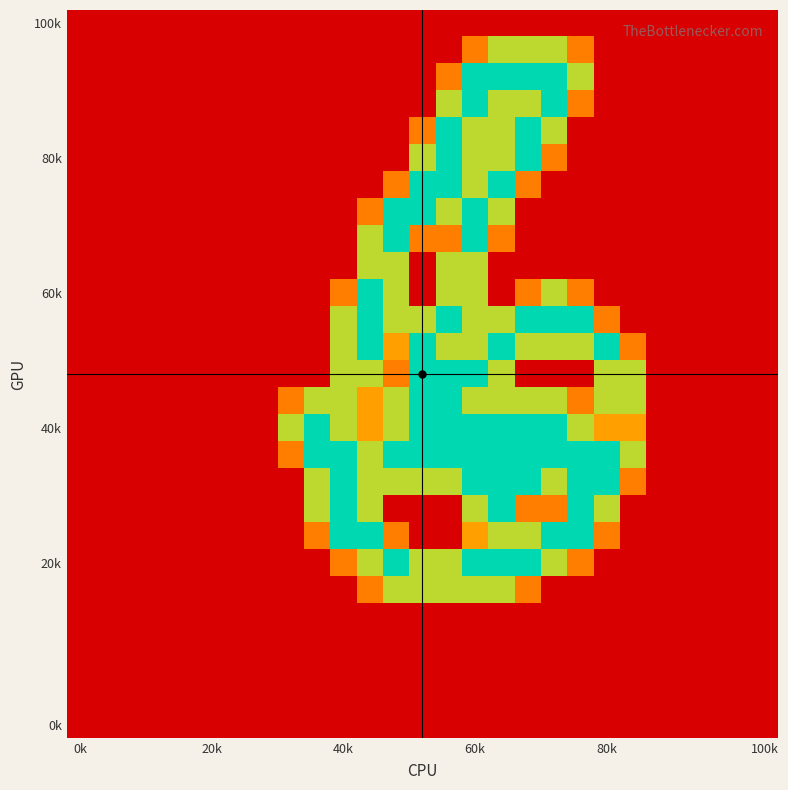

How many series are shown in this chart?

27